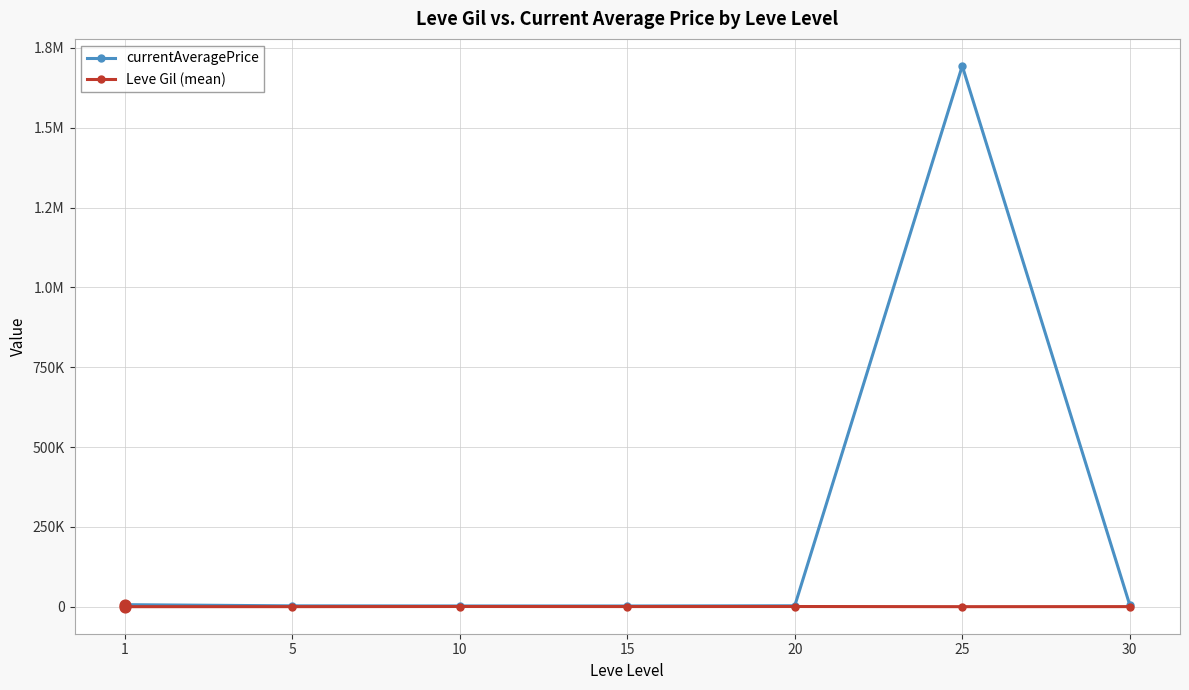

What are all the series names shown in the legend?

currentAveragePrice, Leve Gil (mean)